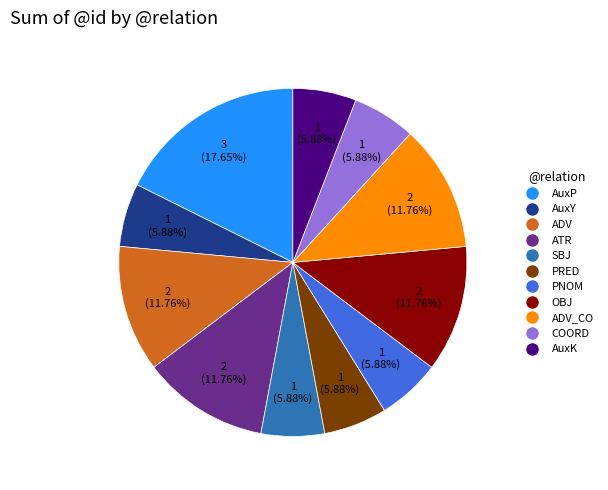

Is there any slice that represents more than half of the pie?

No